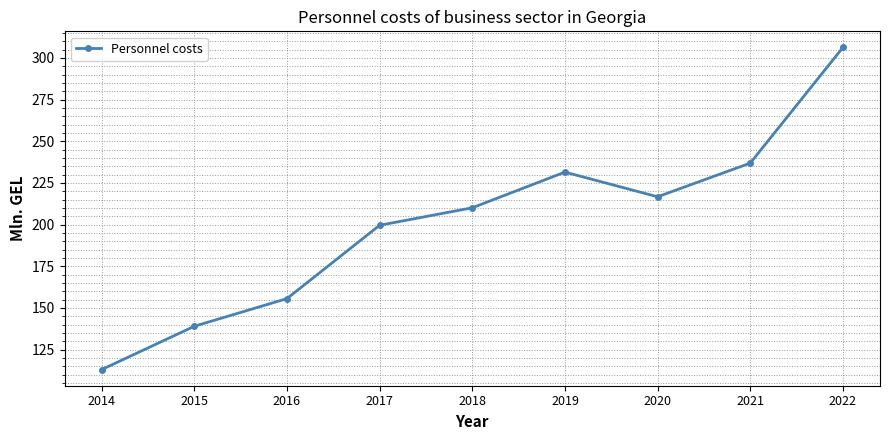

Between 2016 and 2020, which is larger?

2020